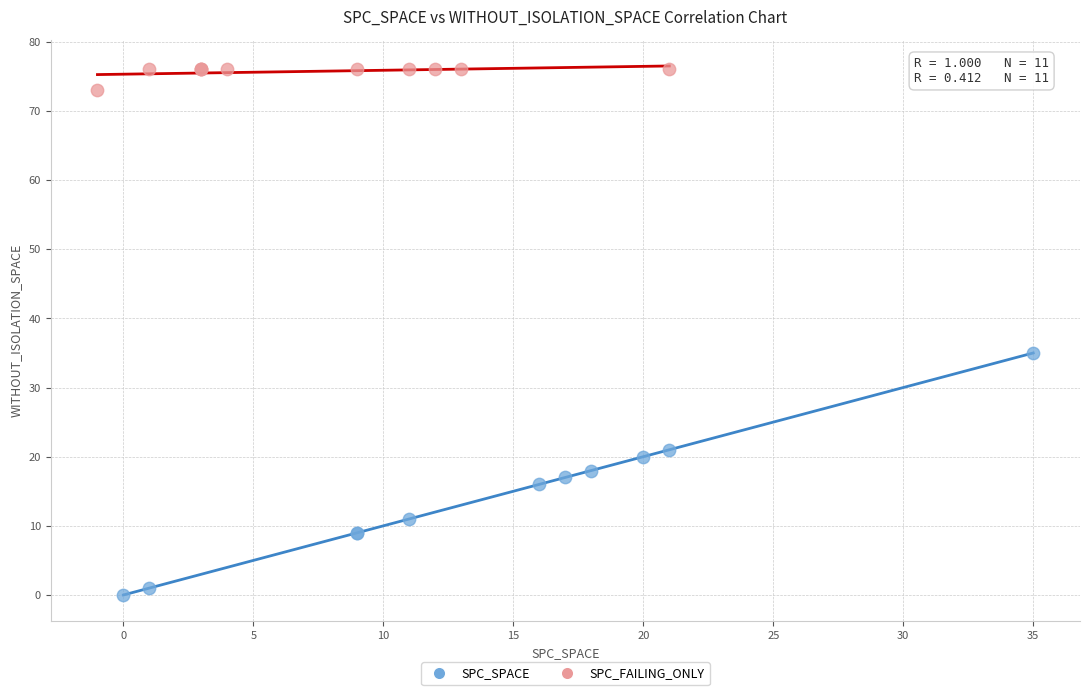

Which series has the largest Y range (max minus min)?

SPC_SPACE